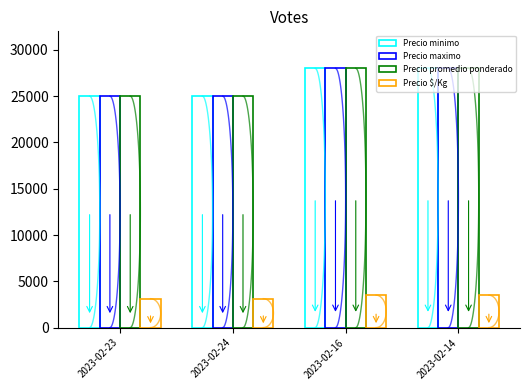

What is the label of the 2nd bar from the left?

2023-02-24